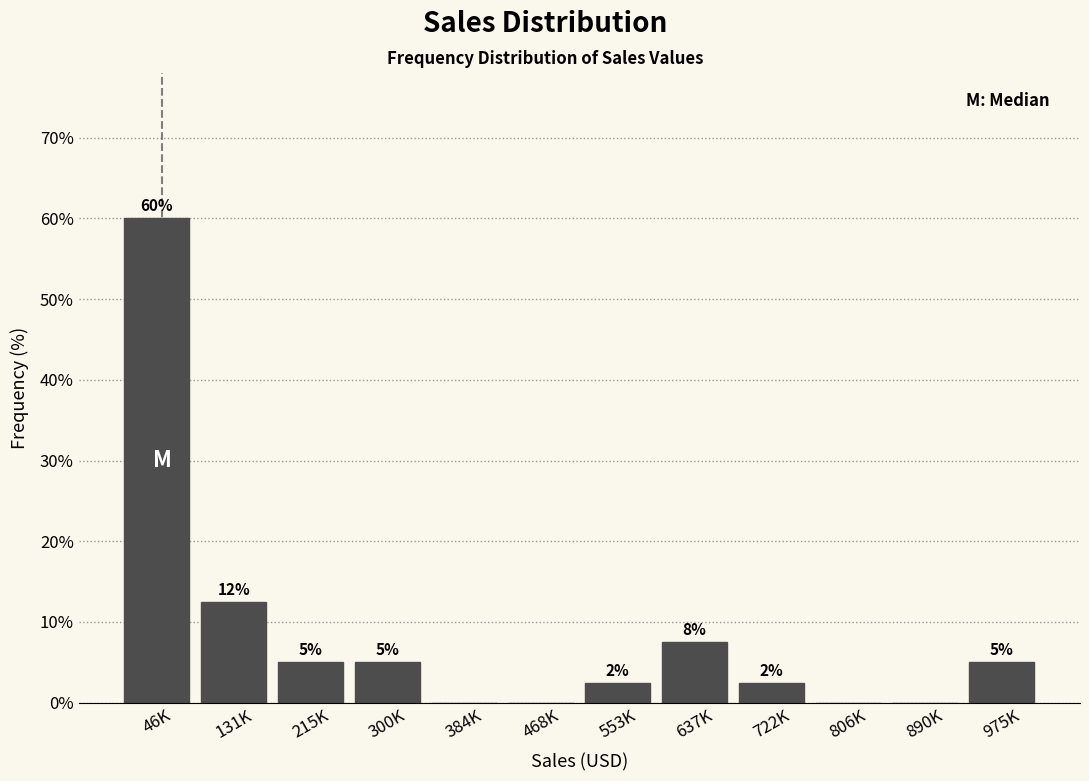

What is the sum of the values at 300K and 975K?

10.0